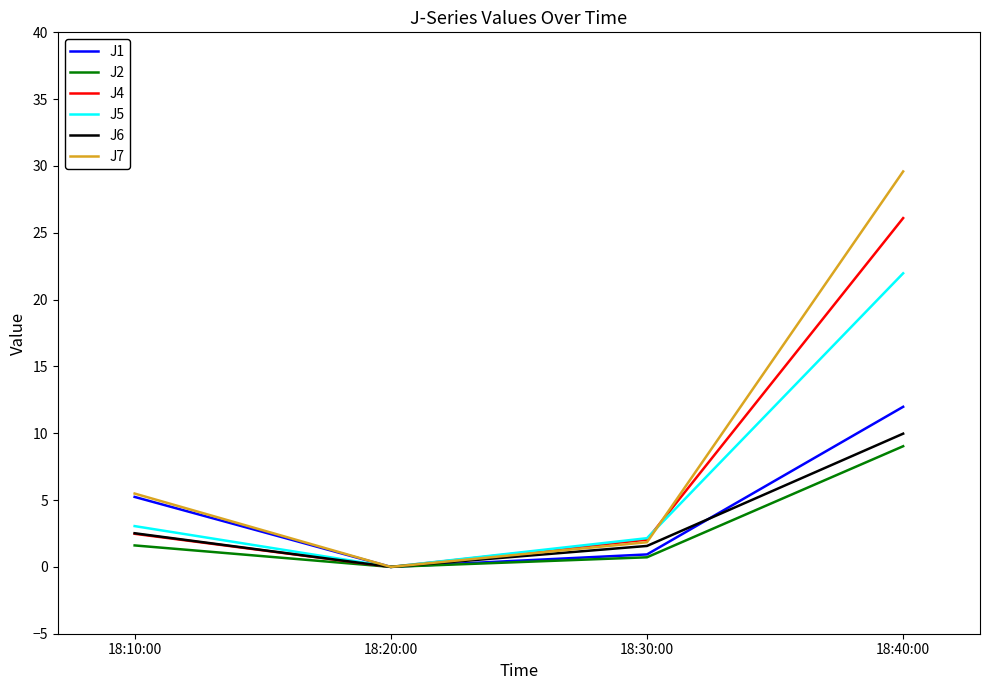

How many lines are shown in the chart?

6